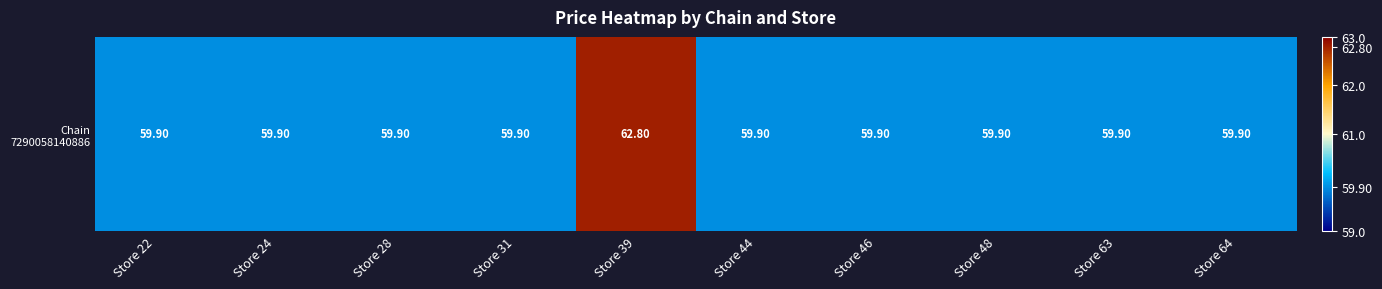

Rank the categories by value from highest to lowest.

Store 39, Store 22, Store 24, Store 28, Store 31, Store 44, Store 46, Store 48, Store 63, Store 64